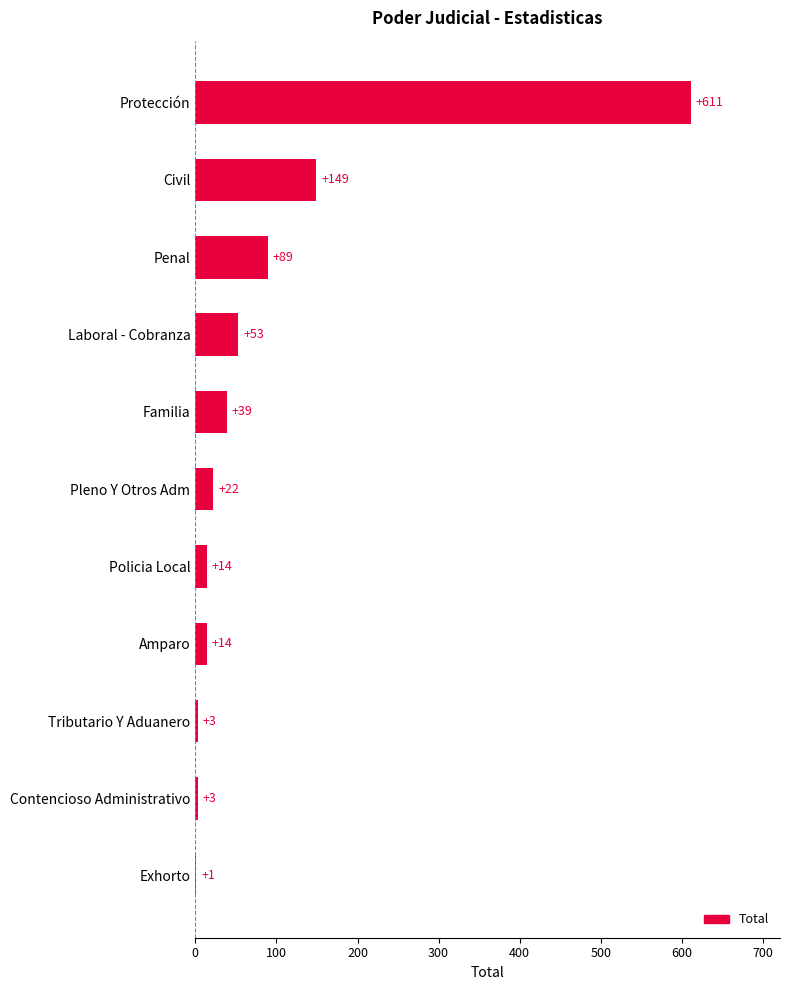

Where is the data nearest to the value 306?

Civil